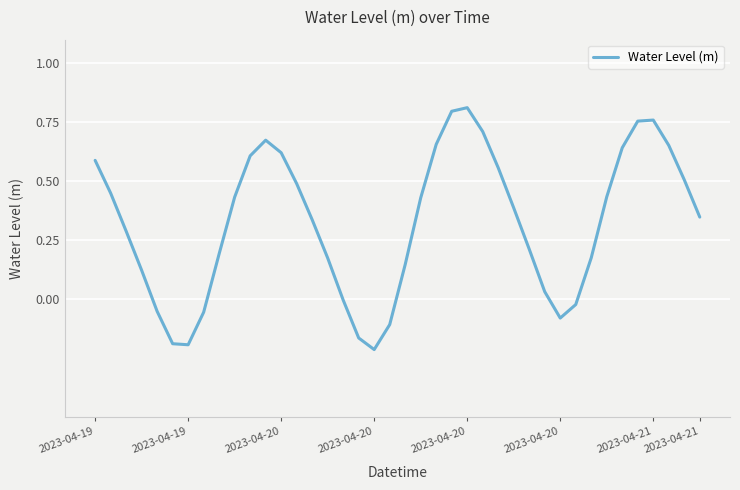

Does the chart display data point markers on the line(s)?

No